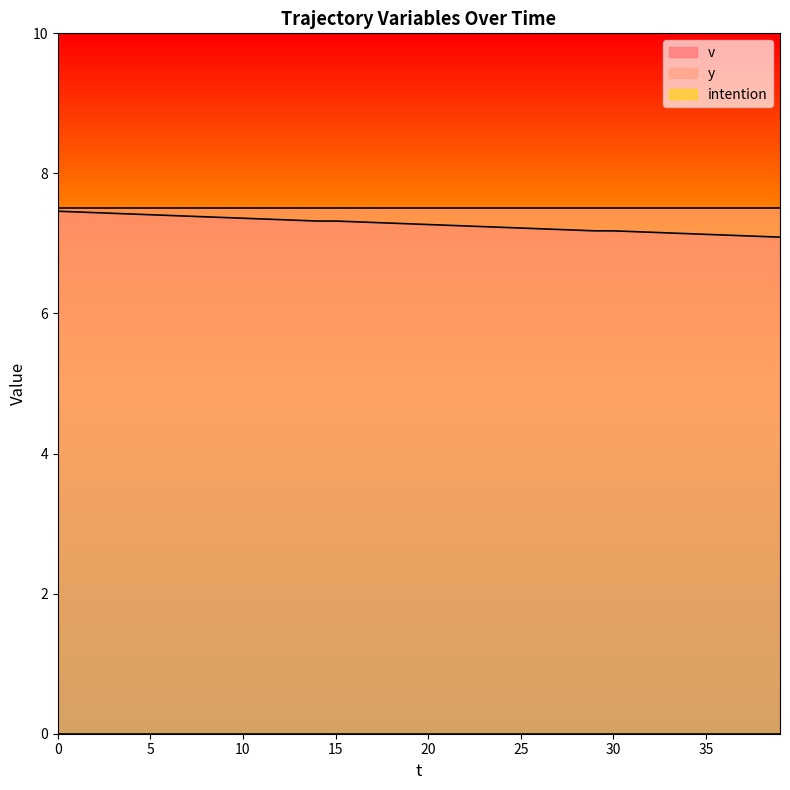

The value of v at 26 is 11.1. True or false?

False